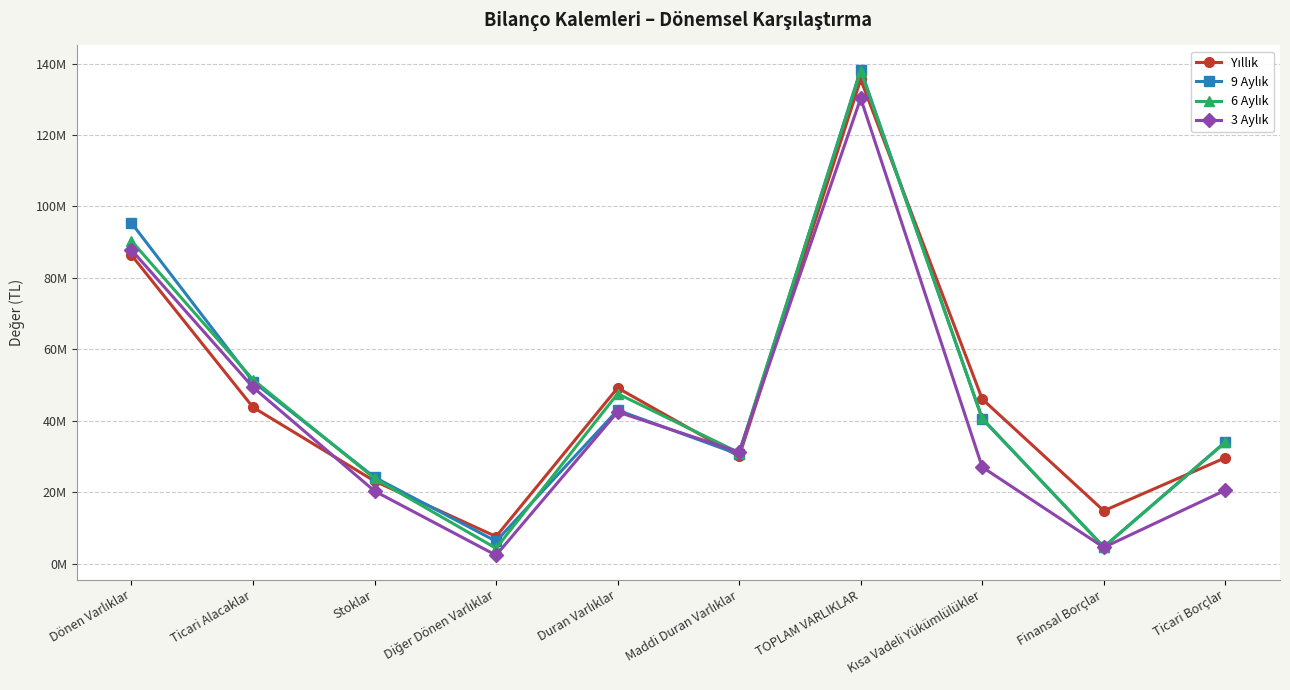

Between Ticari Borçlar and Kısa Vadeli Yükümlülükler, which is larger?

Kısa Vadeli Yükümlülükler